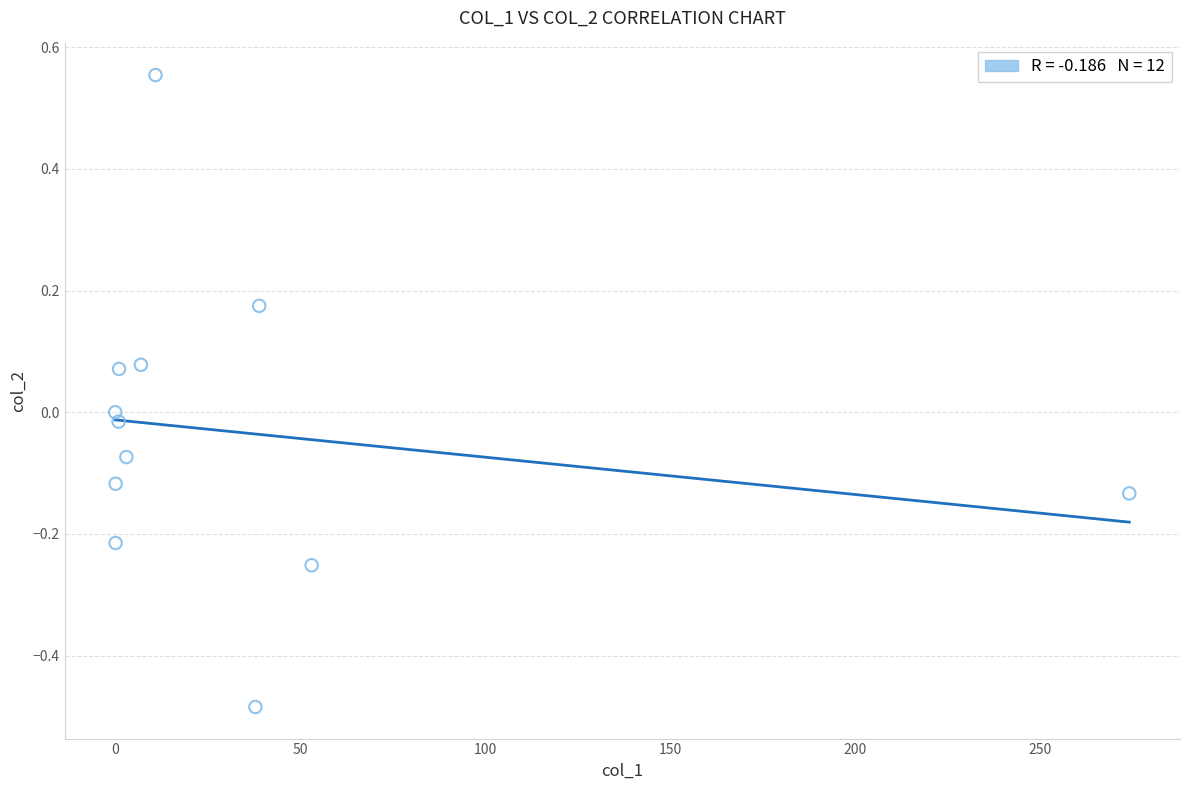

What is the range of Y values (max minus min)?

1.0